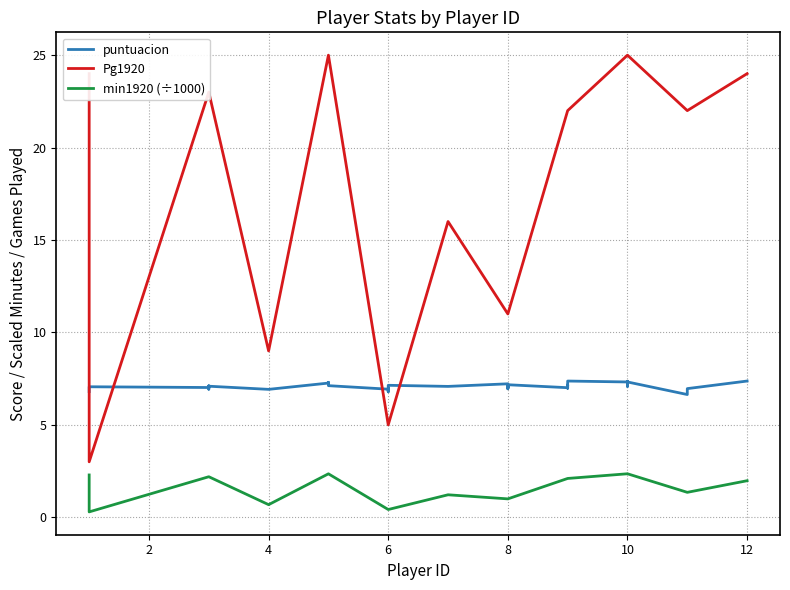

How many data points in puntuacion are less than 7?

14